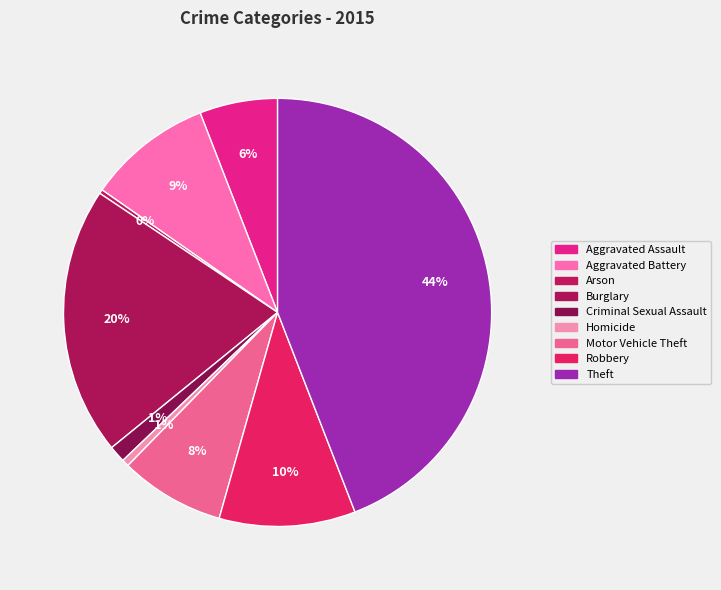

How many slices are in this pie chart?

9